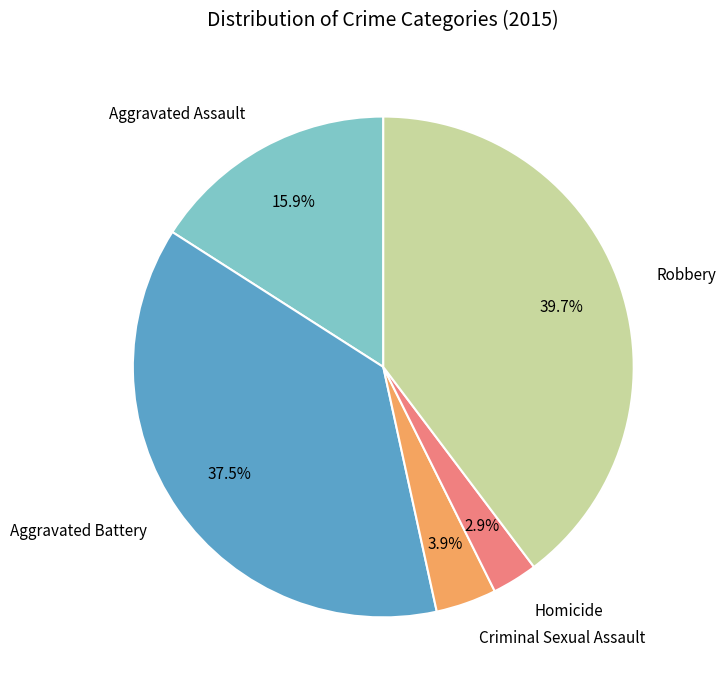

To the nearest percent, what is the difference between the Aggravated Assault and Robbery slice percentages?

24%